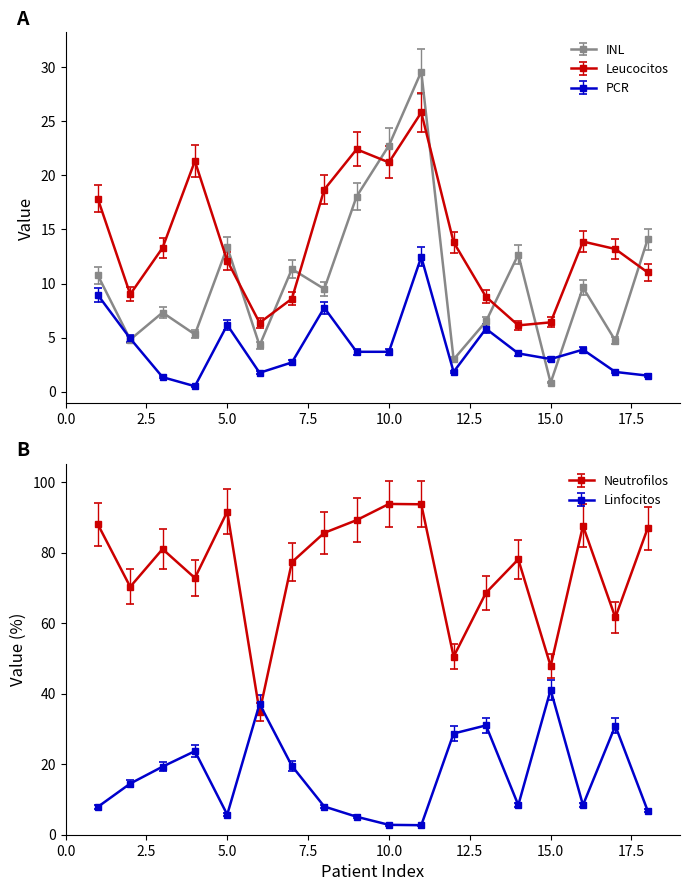

What is the difference between the maximum and minimum values in the Linfocitos series?

41.1